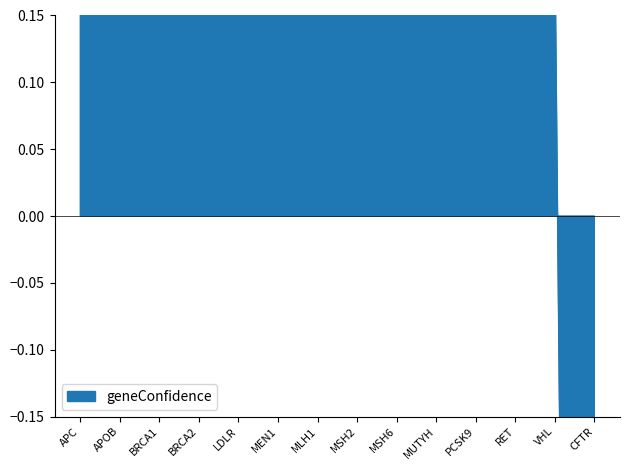

What is the smallest value displayed?

-2.8